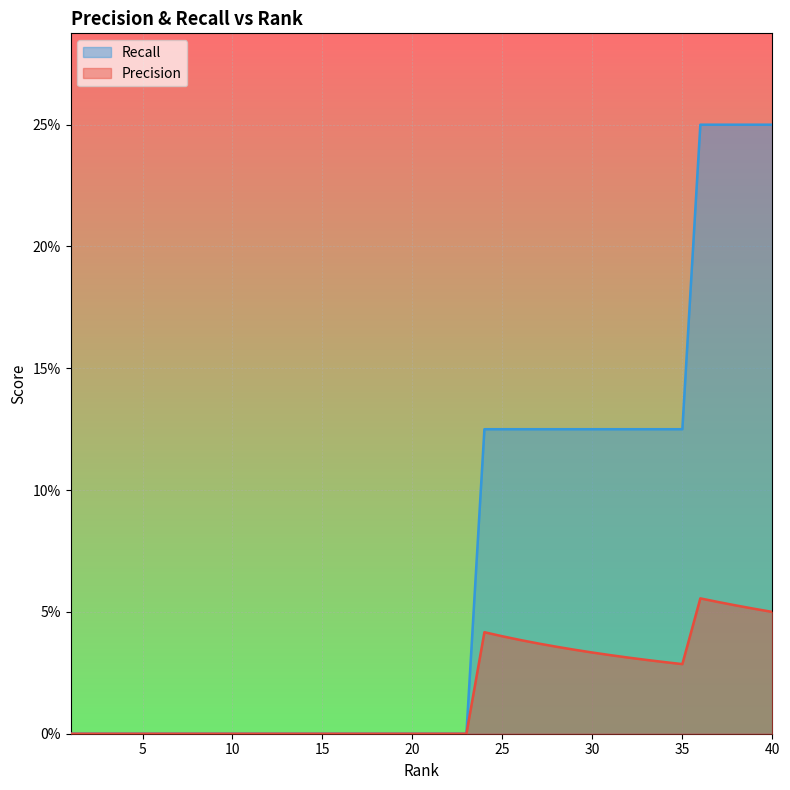

Does the chart display data point markers on the line(s)?

No